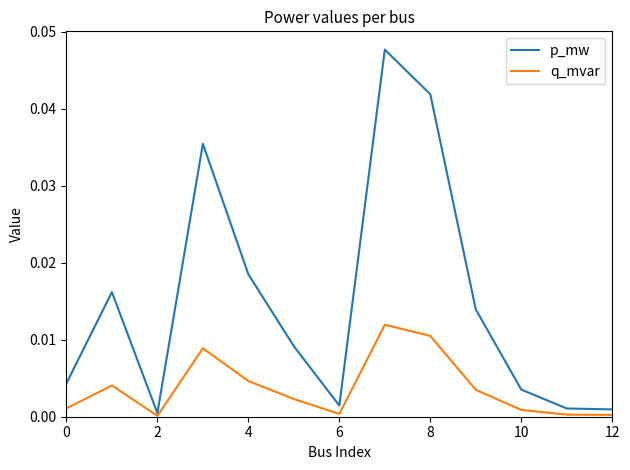

Which series has the largest range (max minus min)?

p_mw